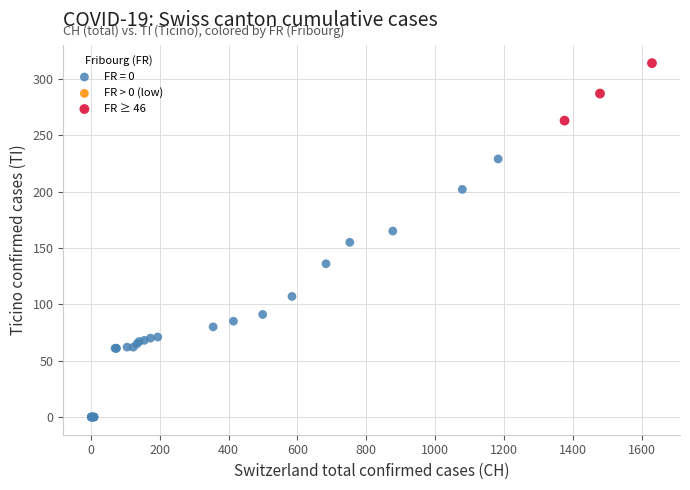

Which series contains the highest Y value?

FR ≥ 46